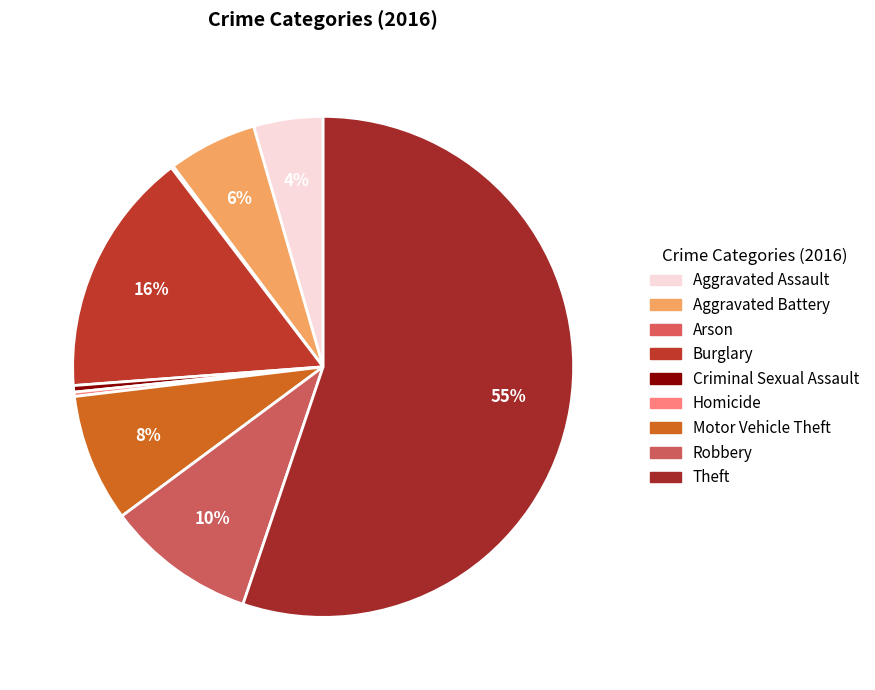

The Homicide slice represents 7% of the pie. True or false?

False